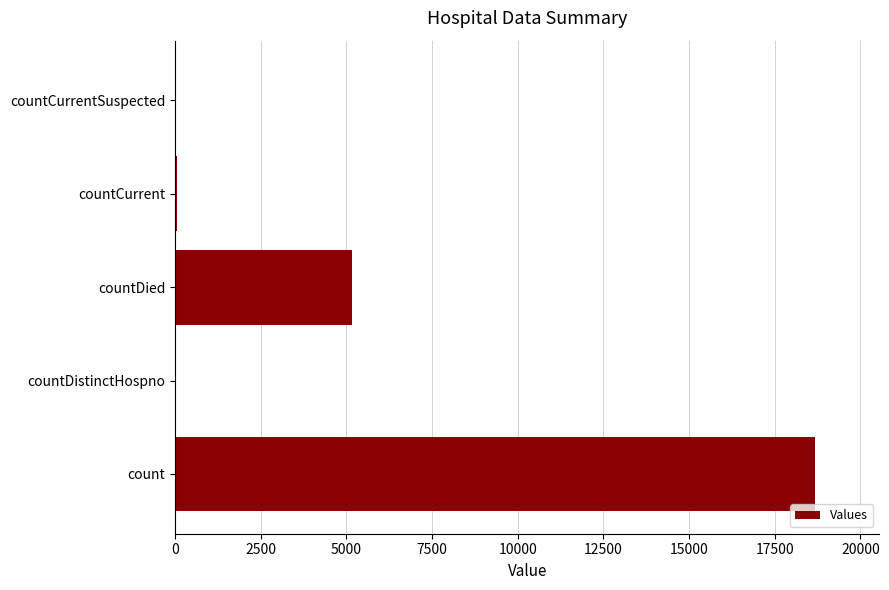

What is the approximate value at countDied?

5168